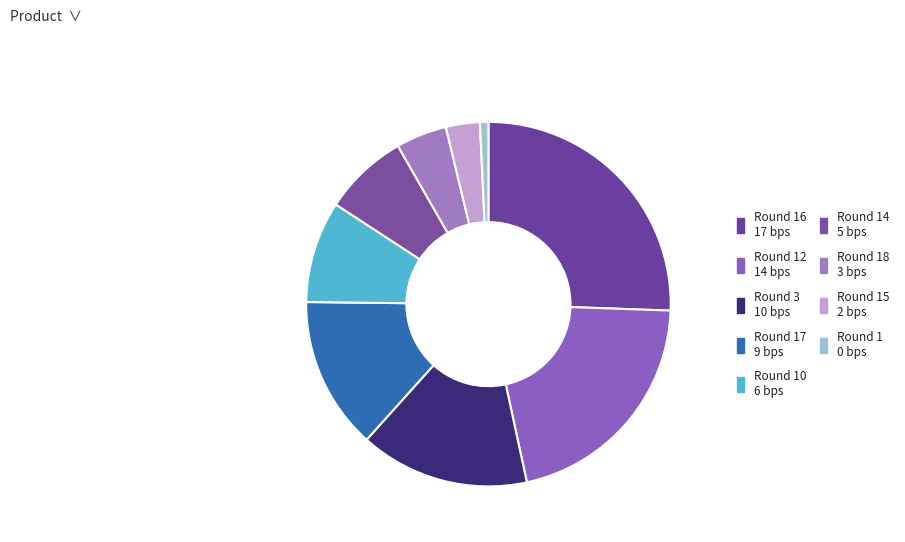

How many slices are in this pie chart?

9